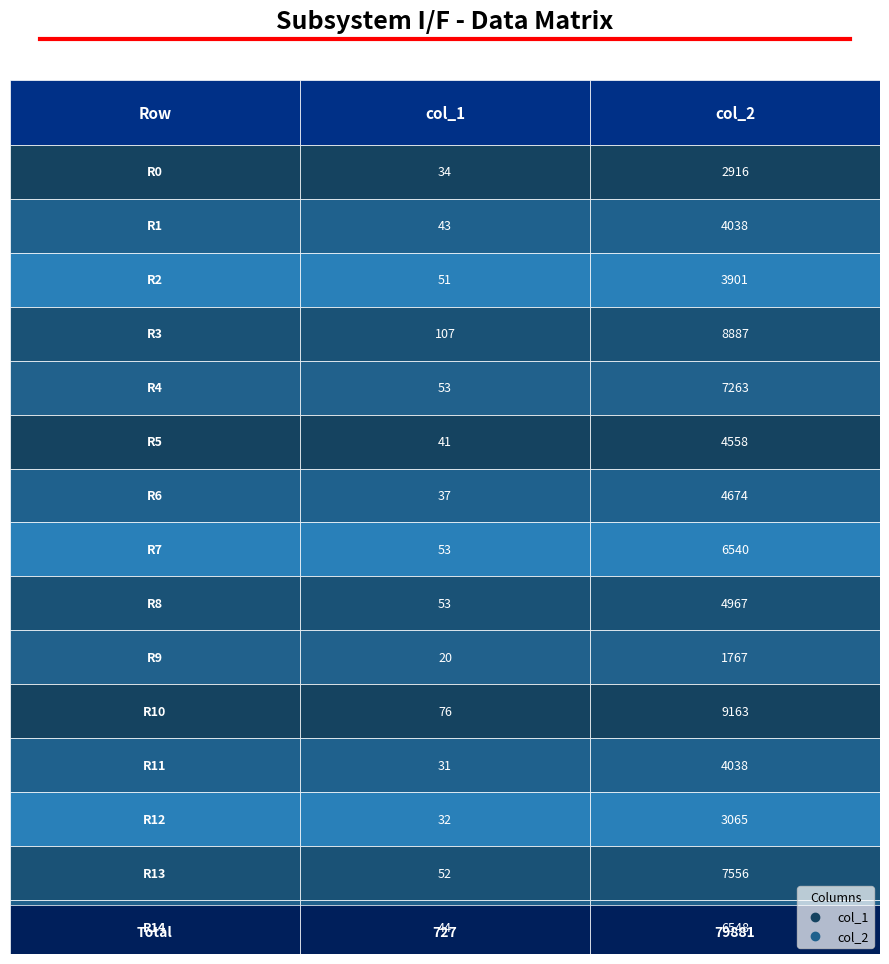

What is the greatest value displayed?

9163